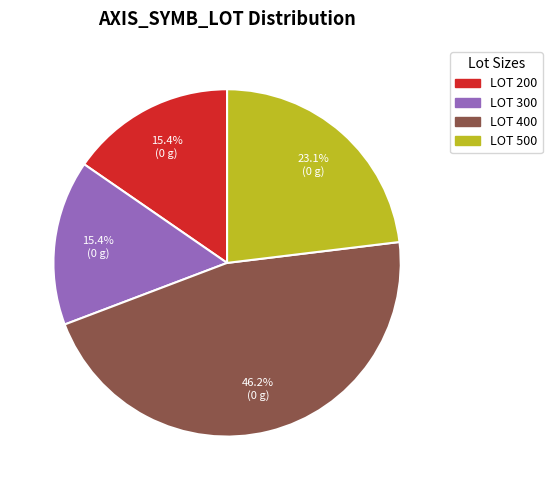

Is there any slice that represents more than half of the pie?

No